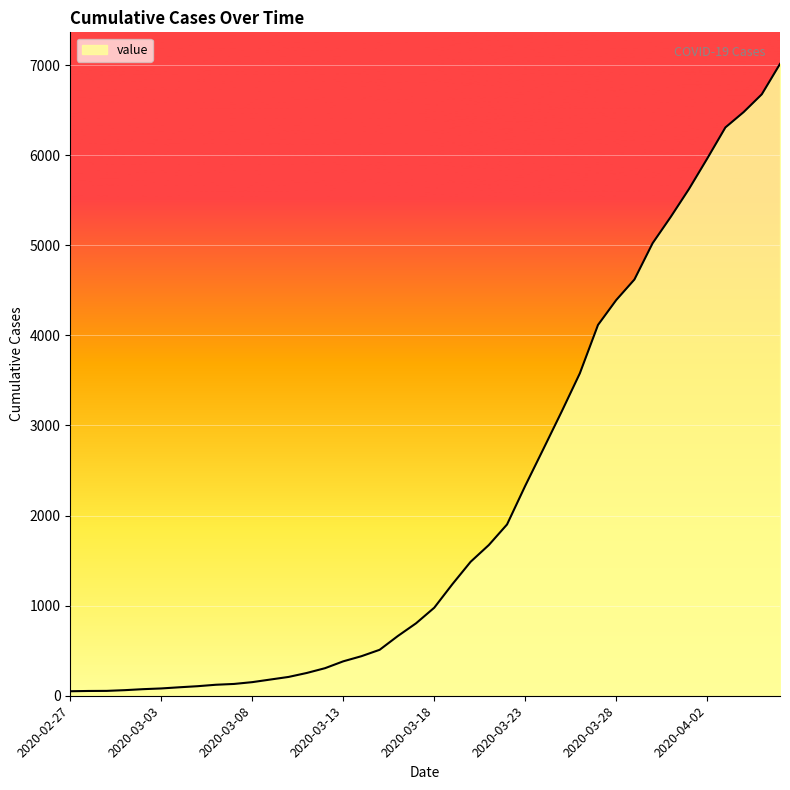

What is the minimum value shown in the chart?

50